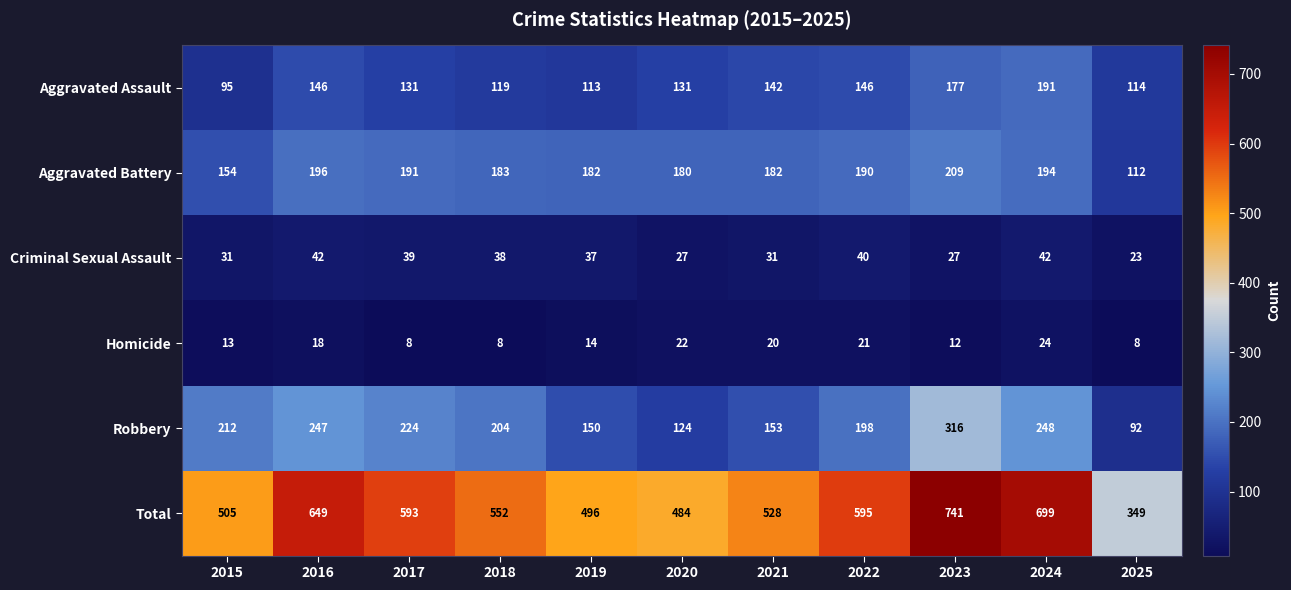

What is the lowest value of the Criminal Sexual Assault series?

23